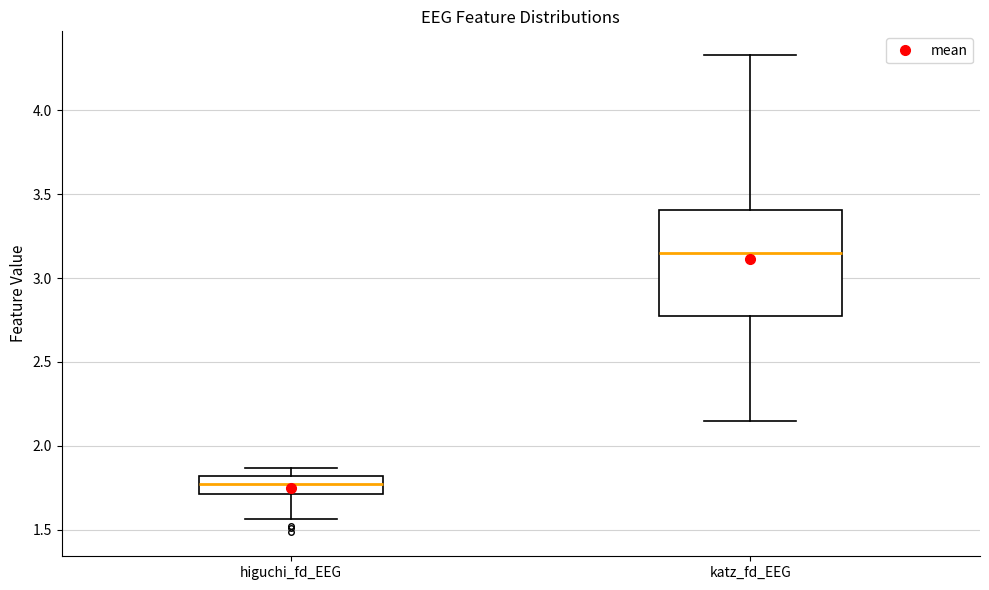

Reading left to right, read every box against the y-axis: the position of its median line, the range the box covers, and the ends of its whiskers. The values are not printed on the chart, so give them approximately, as read against the axis.

higuchi_fd_EEG: median 1.75, box 1.70 to 1.80, whiskers 1.55 to 1.85
katz_fd_EEG: median 3.15, box 2.75 to 3.40, whiskers 2.15 to 4.35